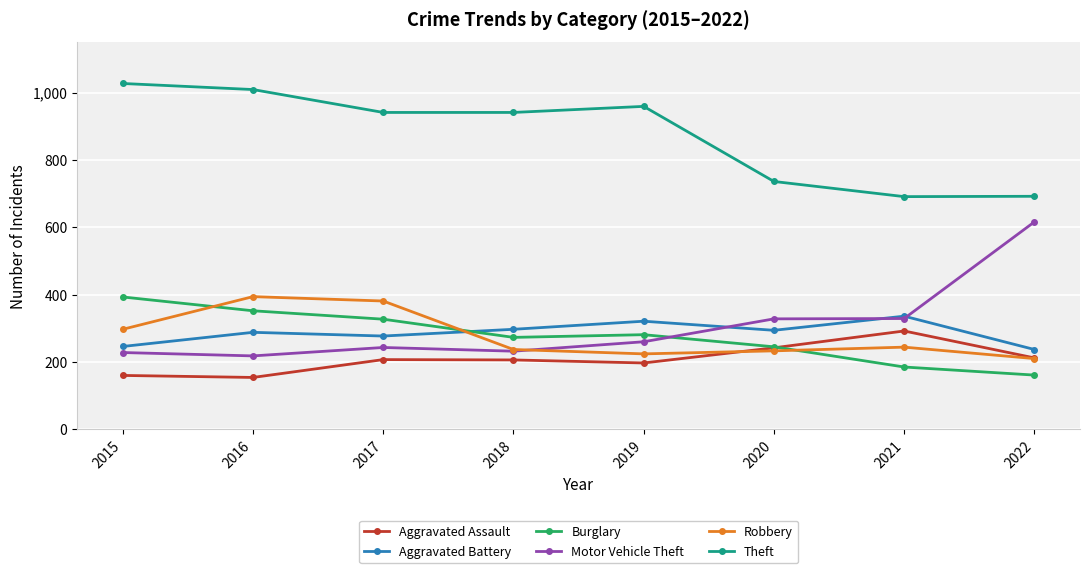

What is the average value of the Burglary series?

277